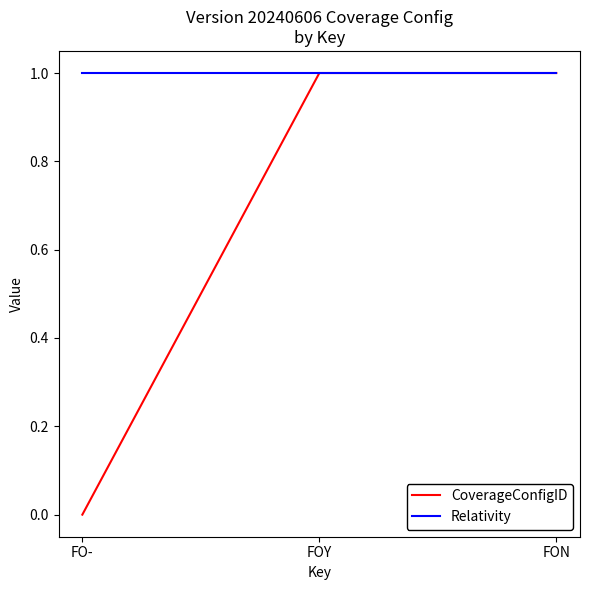

Reading left to right, transcribe all the data shown in this chart.

CoverageConfigID: FO-=0	FOY=1	FON=1
Relativity: FO-=1	FOY=1	FON=1